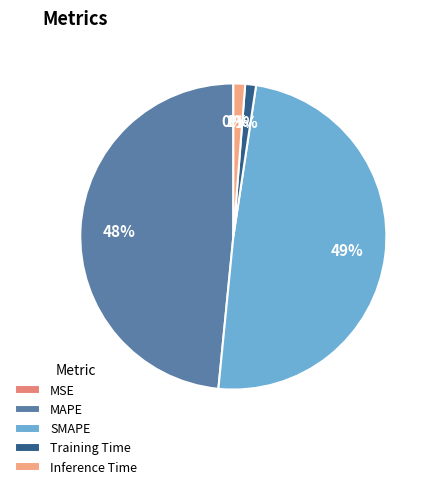

What is the change in value from MSE to Training Time?

+0.1